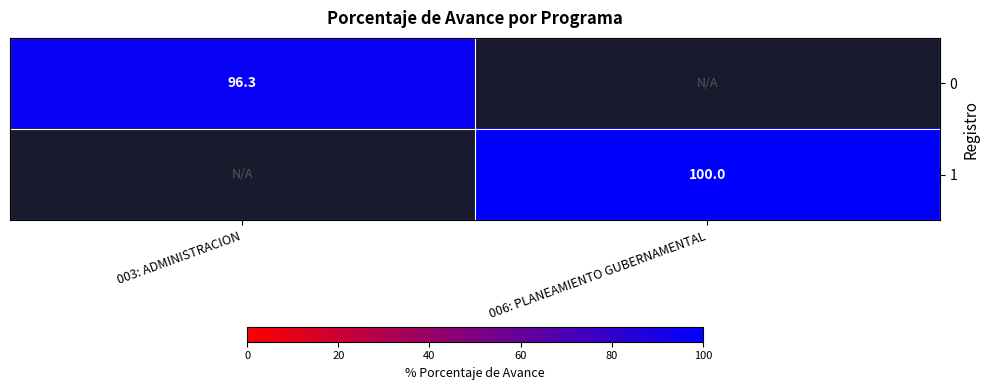

The 0 series shows 133.7 at 003: ADMINISTRACION. True or false?

False